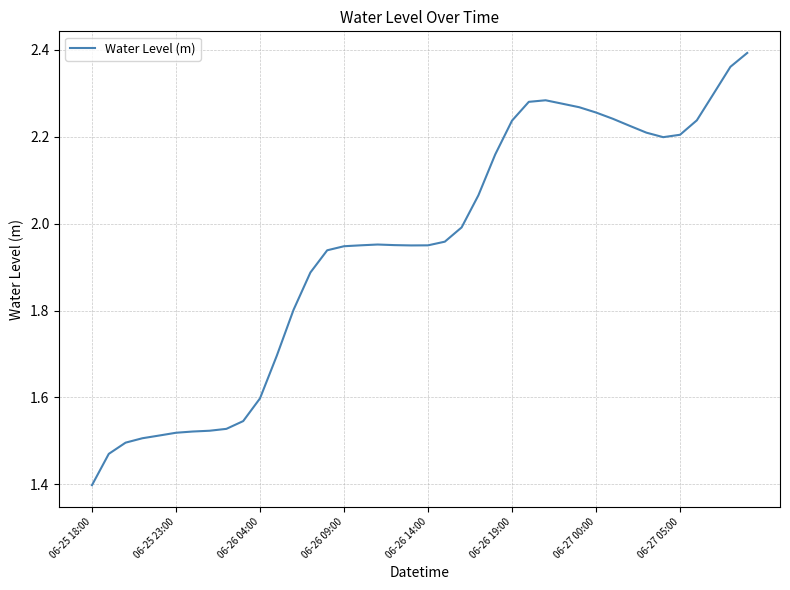

How many series are shown in this chart?

1